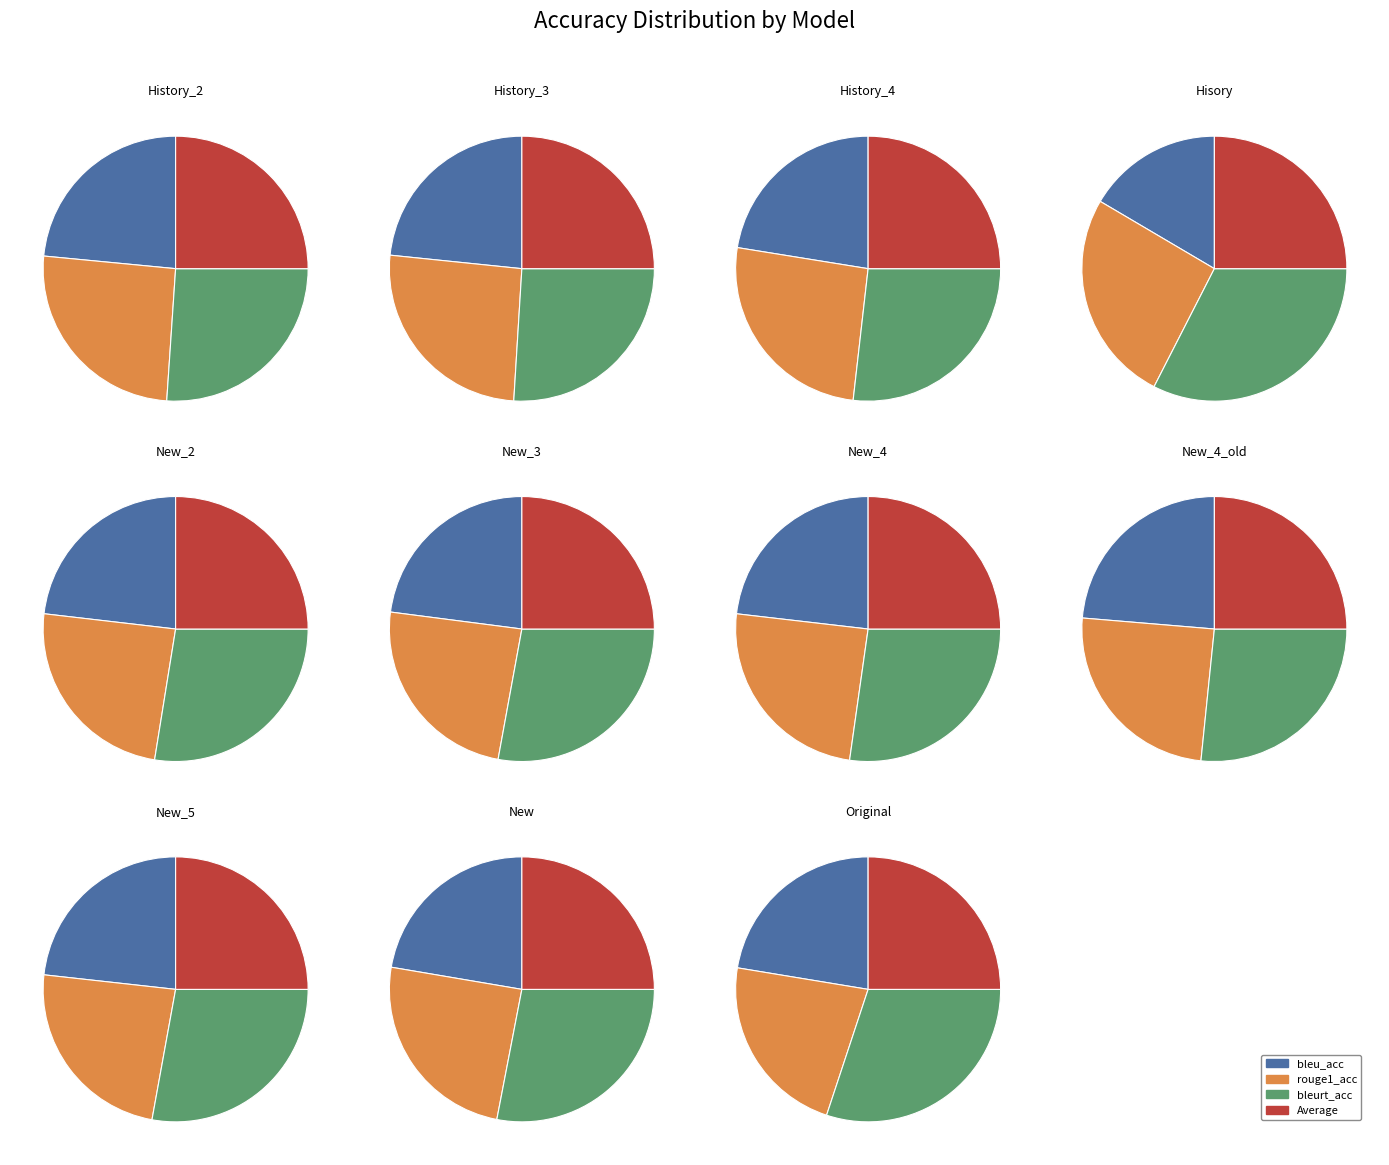

To the nearest percent, what portion does Hisory represent?

5%